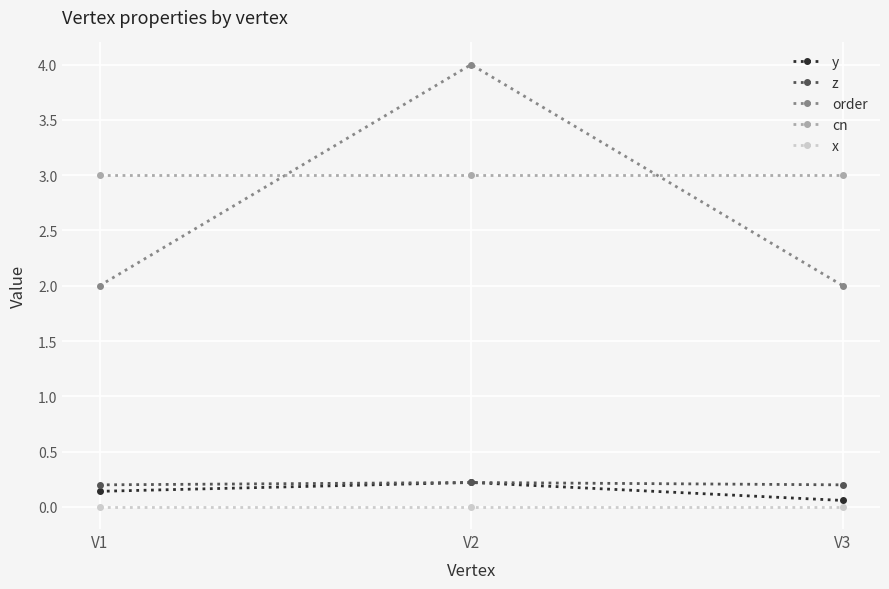

Which series changed the most between V1 and V3?

y